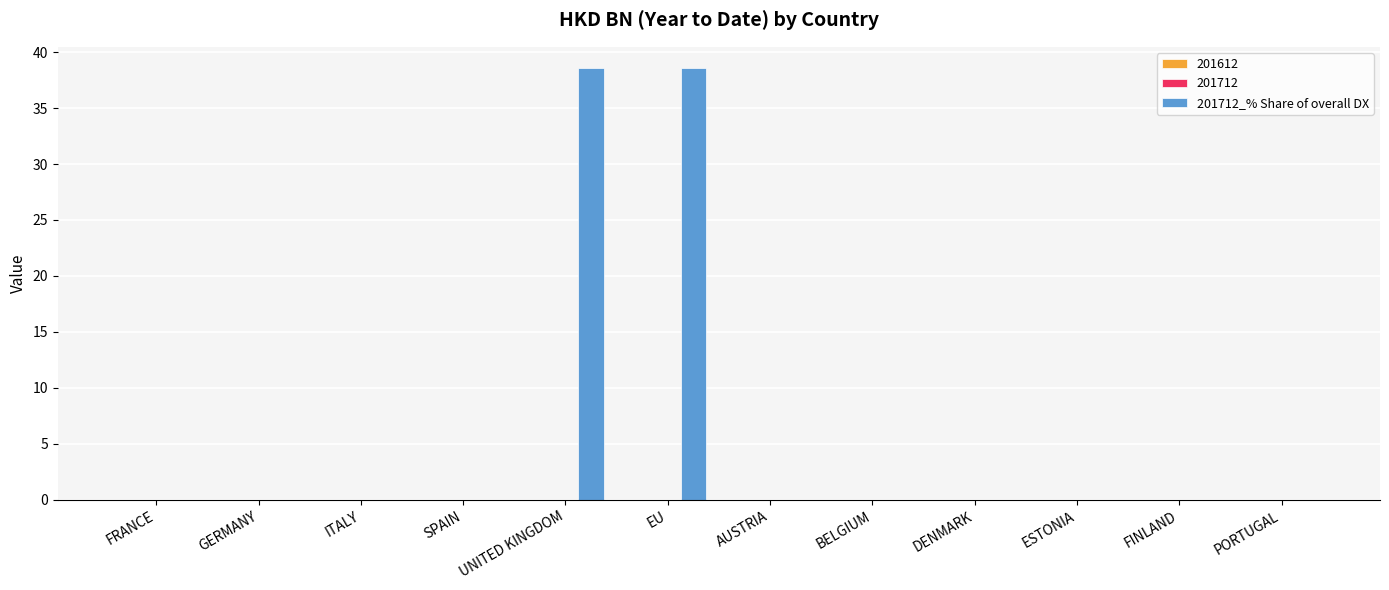

Reading left to right, what are all the values shown in this chart?

FRANCE=0.0	GERMANY=0.0	ITALY=0.0	SPAIN=0.0	UNITED KINGDOM=38.5	EU=38.5	AUSTRIA=0.0	BELGIUM=0.0	DENMARK=0.0	ESTONIA=0.0	FINLAND=0.0	PORTUGAL=0.0